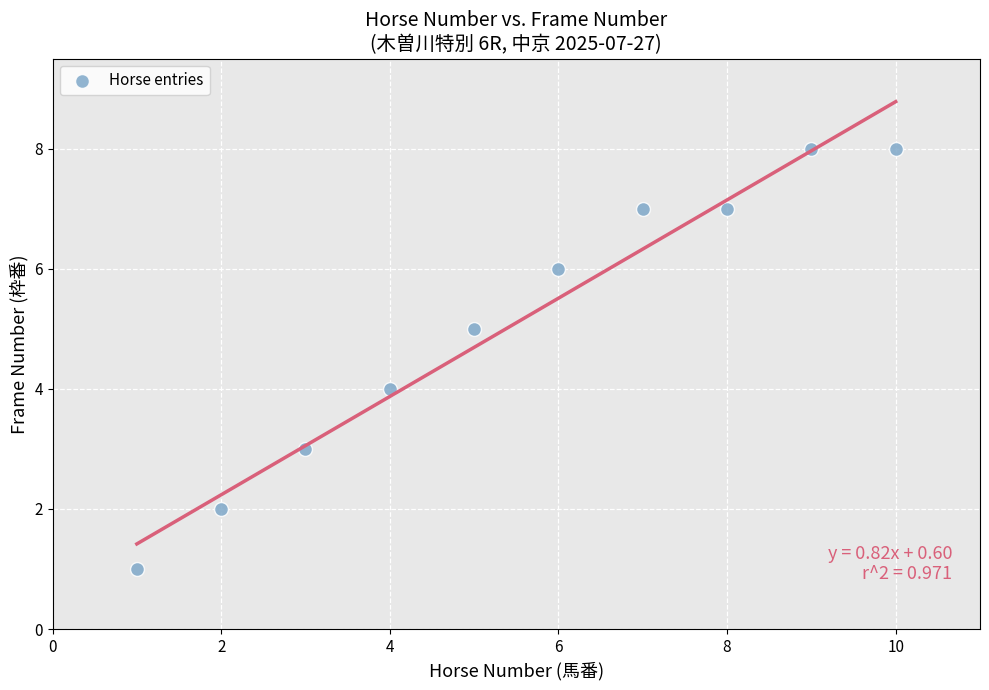

What is the average X value?

6